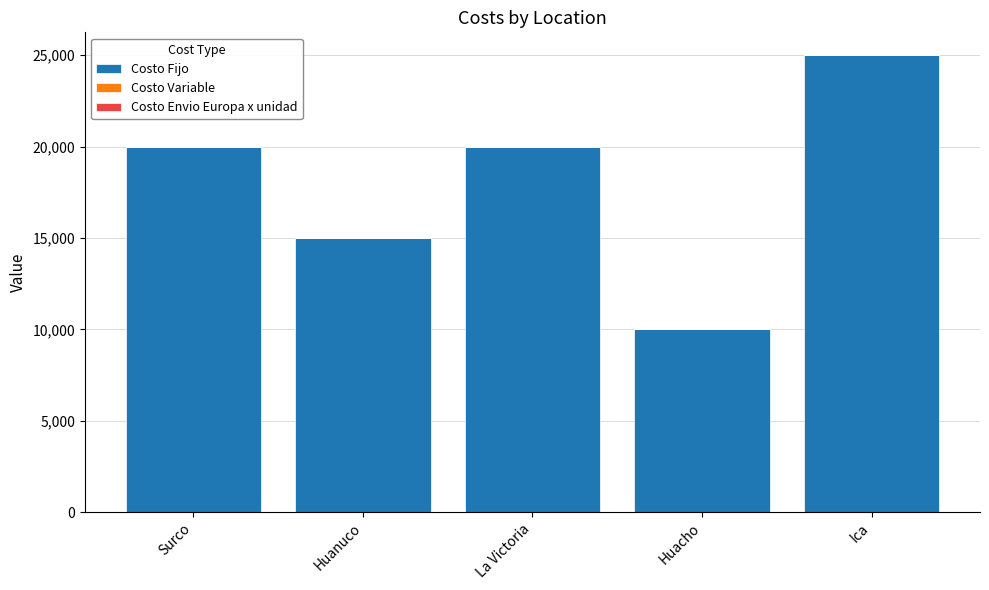

What is the highest value of the Costo Fijo series?

25000.0